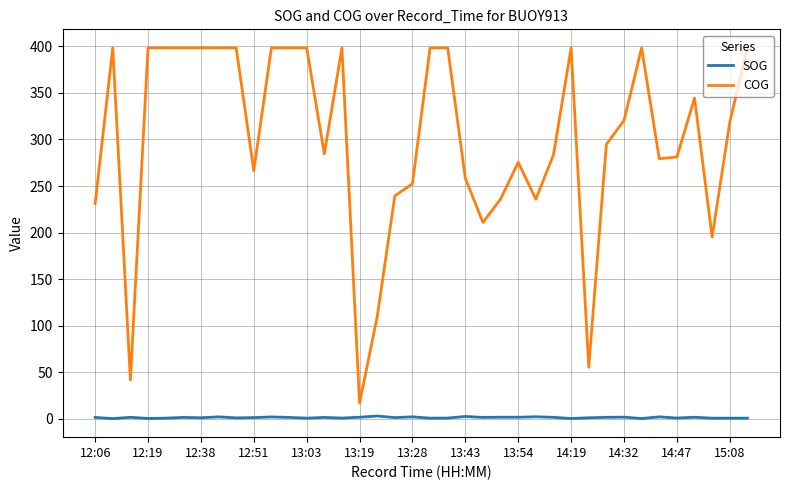

What is the difference between the maximum and minimum values in the COG series?

381.5